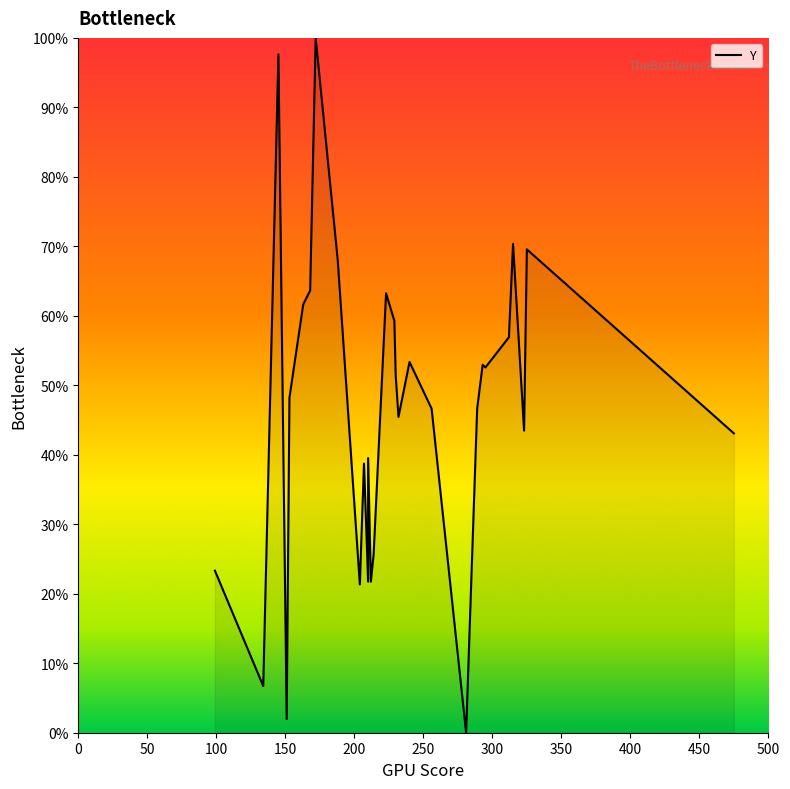

What is the value of the 26th point from the left?

56.9